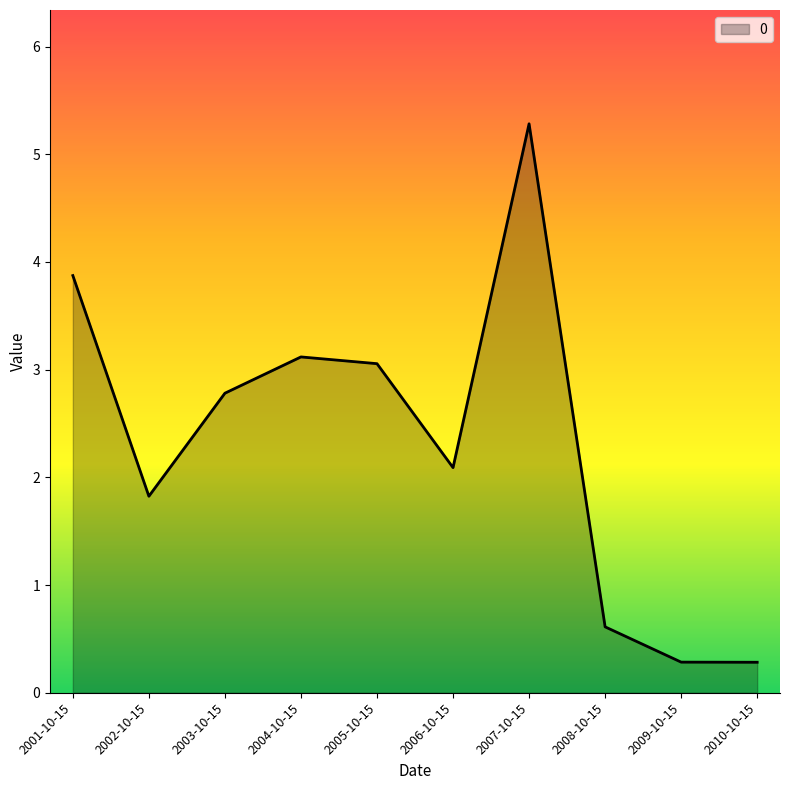

What position from the right is 2004-10-15?

7